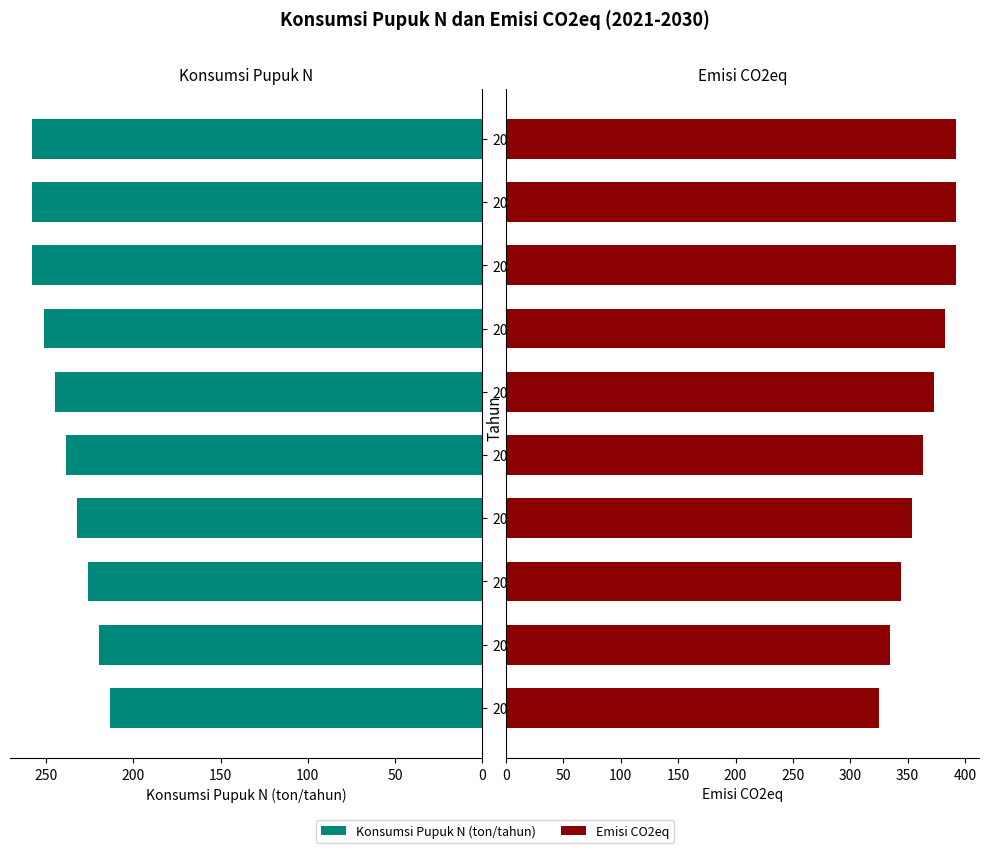

Are the bars grouped side by side (vs. stacked)?

Yes